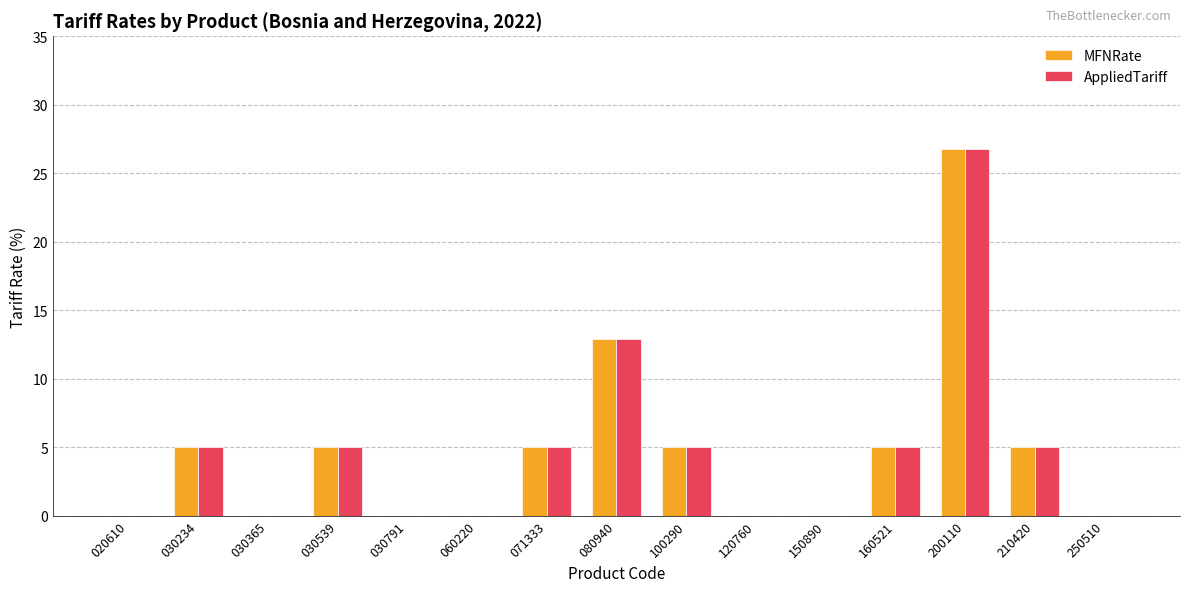

What is the sum of the MFNRate values at 160521 and 030791?

5.0